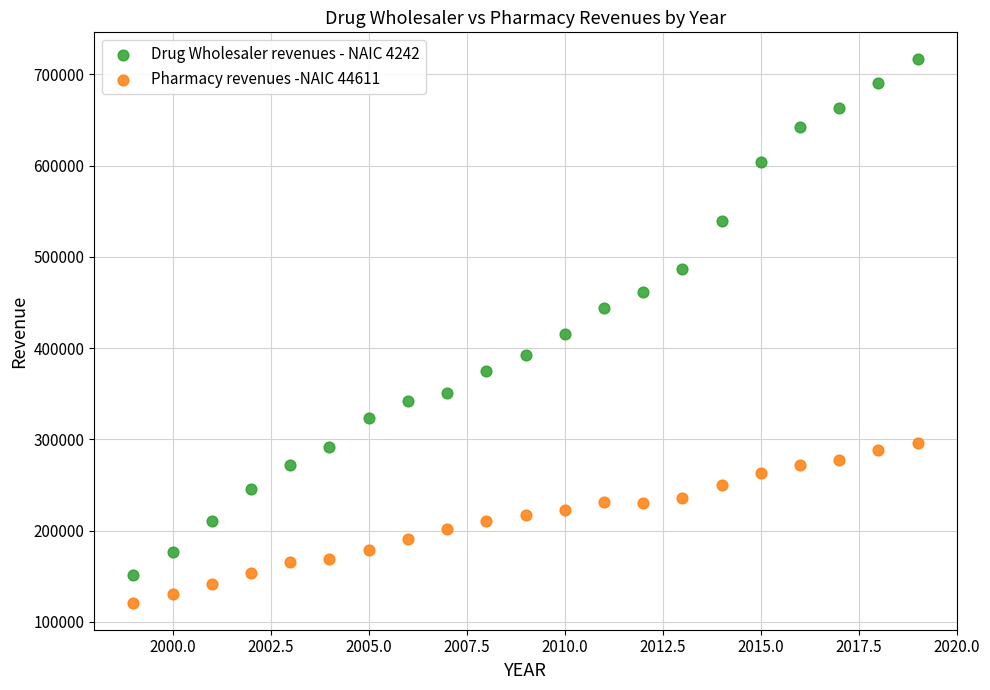

In the Drug Wholesaler revenues - NAIC 4242 series, what Y value is closest to 433773?

444241